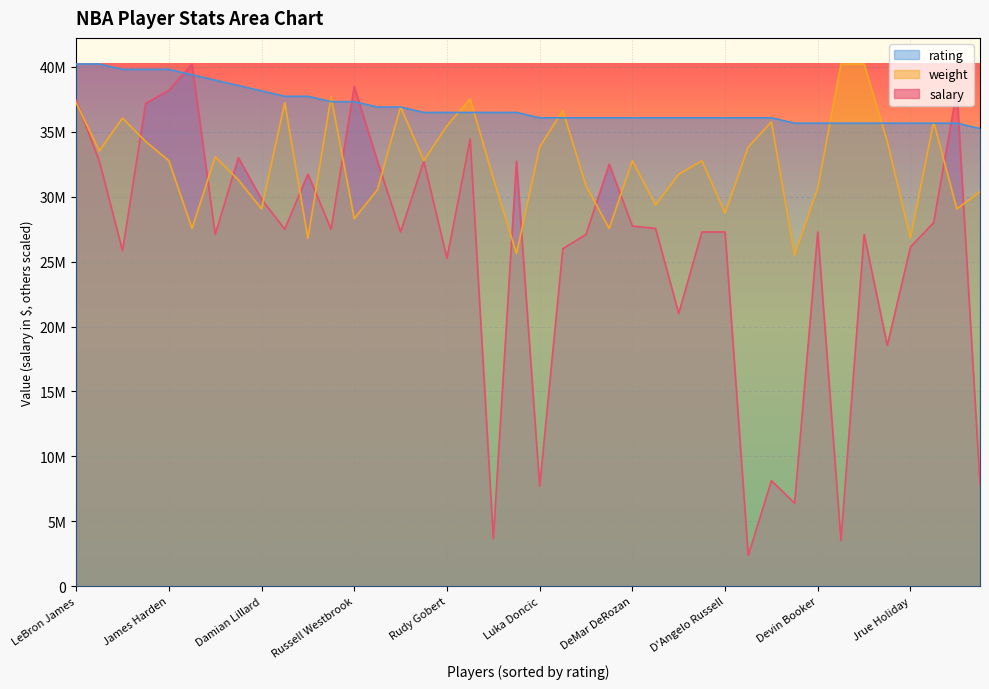

After their last crossing, which series has the higher values: rating or salary?

rating